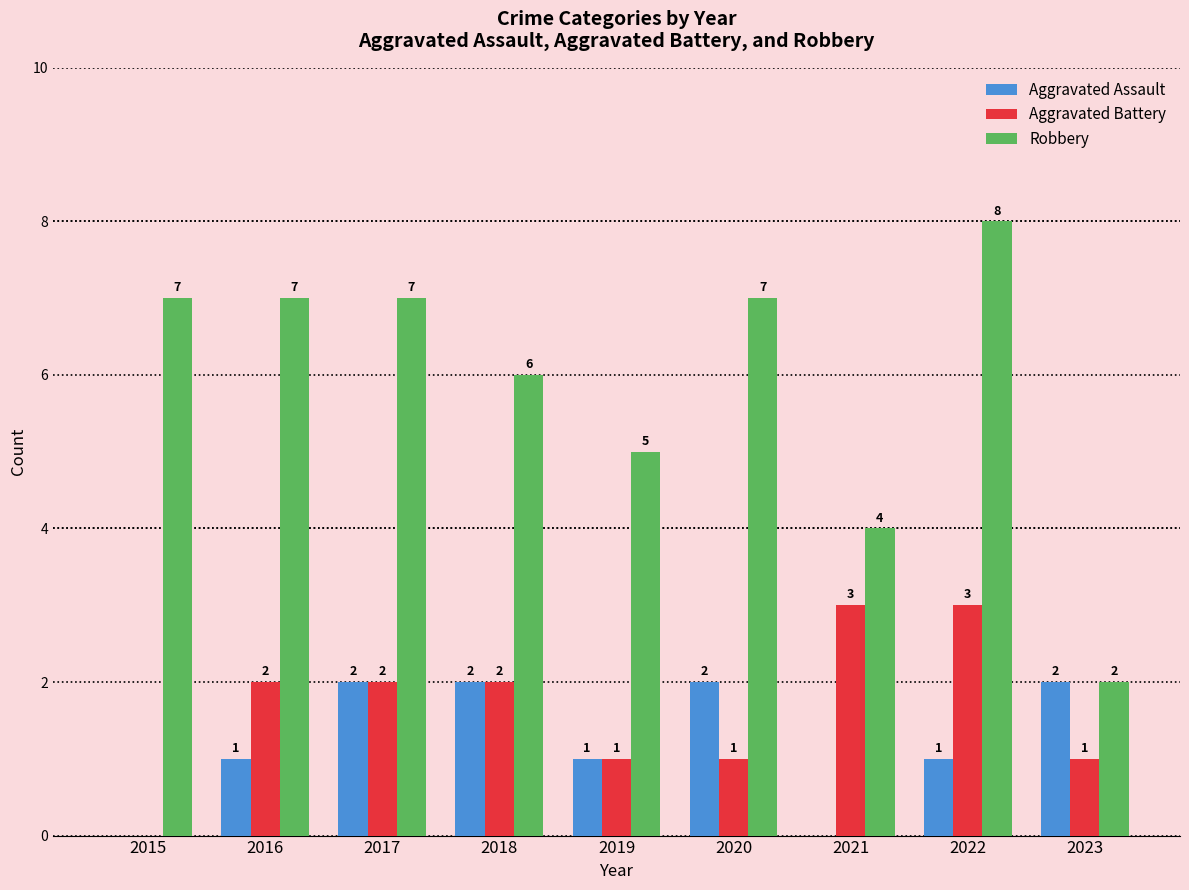

At which label is Robbery closest to 5?

2019